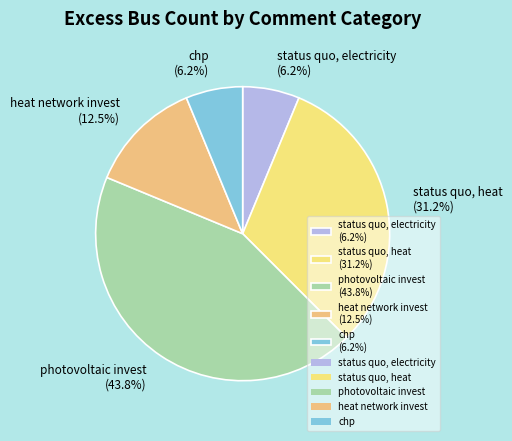

Does chp (6.2%) account for over 50% of the chart?

No